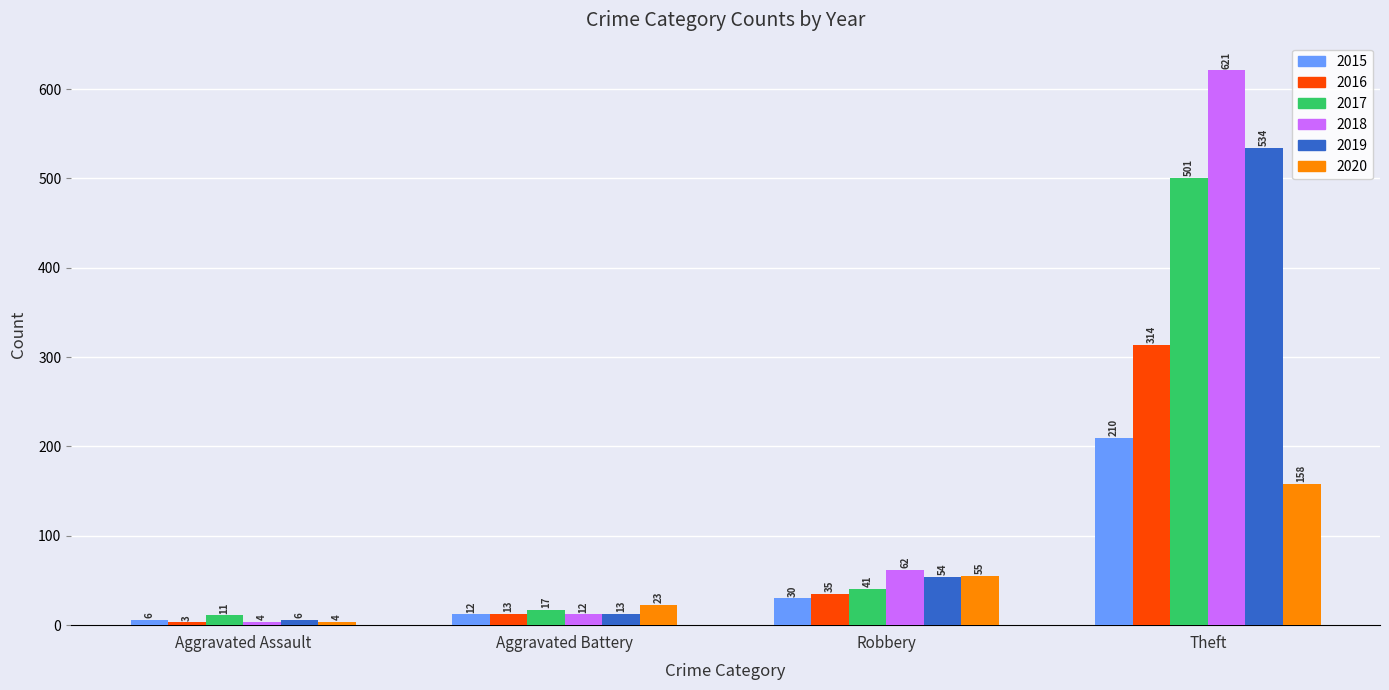

Rank the categories by 2017 value from lowest to highest.

Aggravated Assault, Aggravated Battery, Robbery, Theft